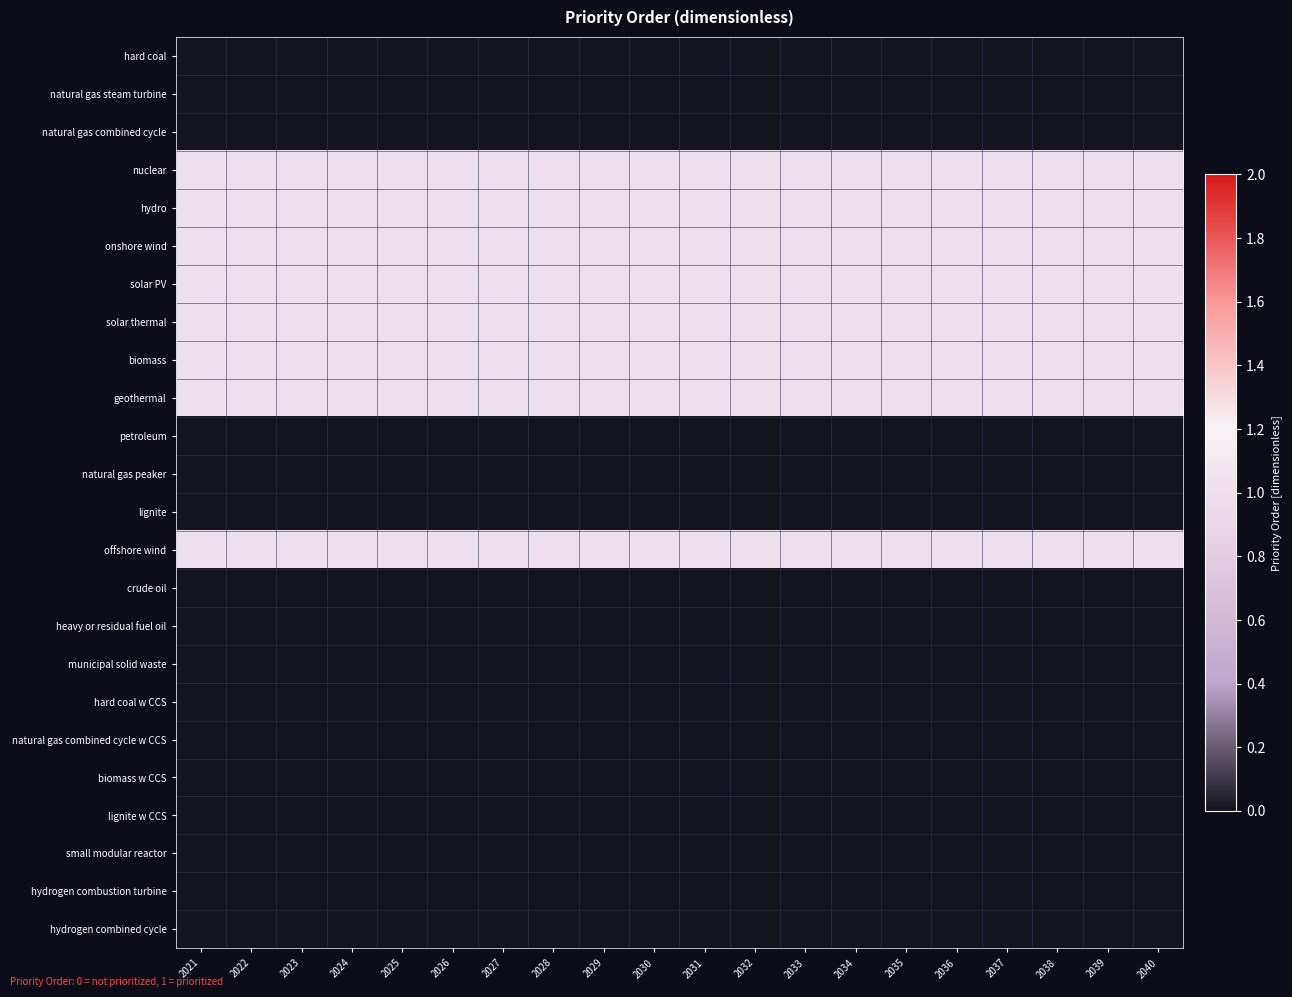

What is the maximum value shown in the chart?

1